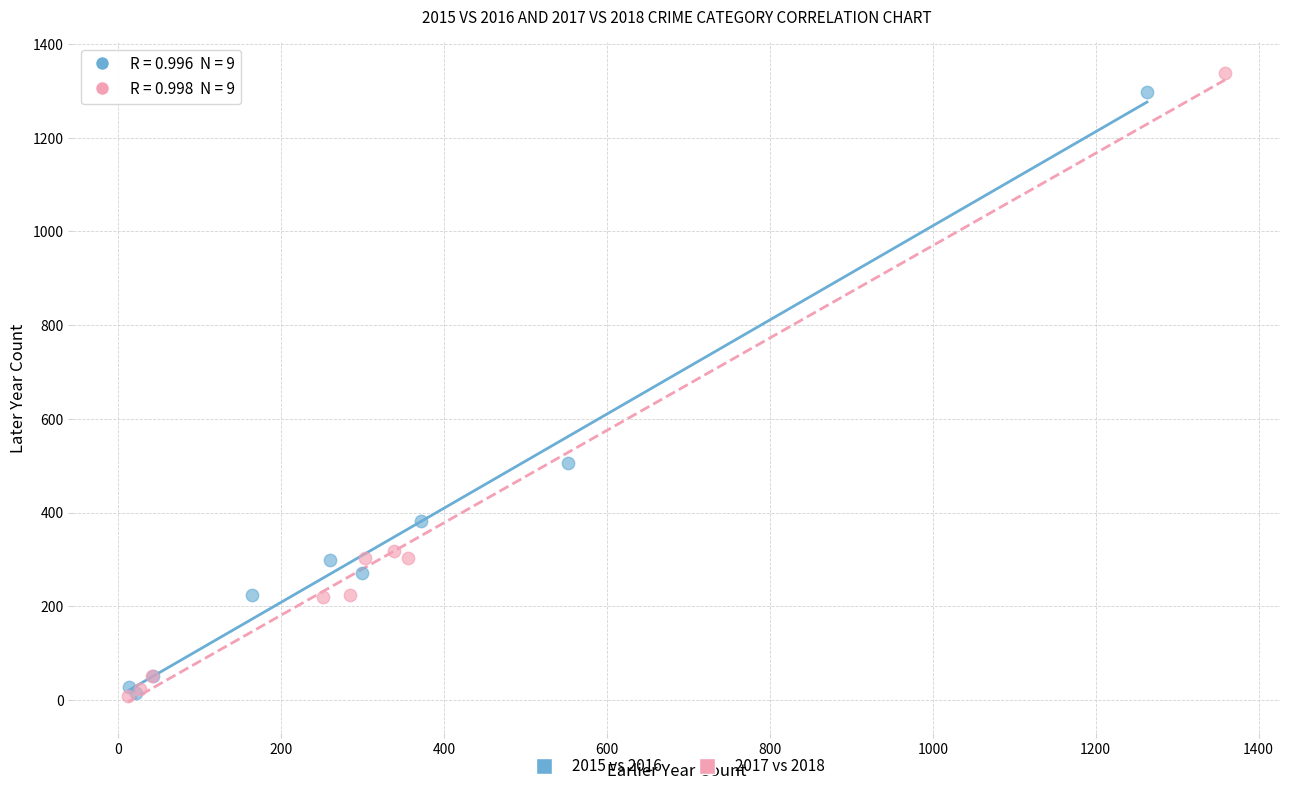

Which series has the largest Y range (max minus min)?

2017 vs 2018